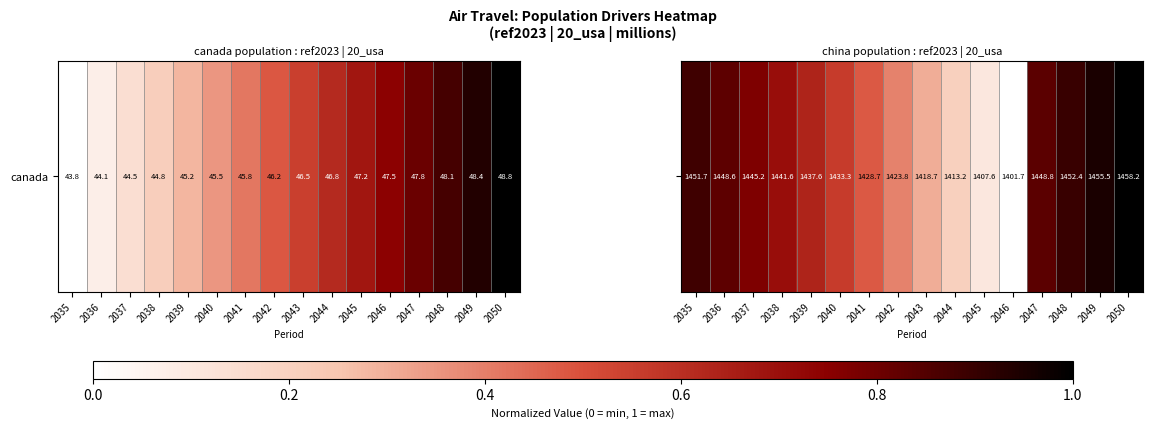

What is the greatest value displayed?

1.0